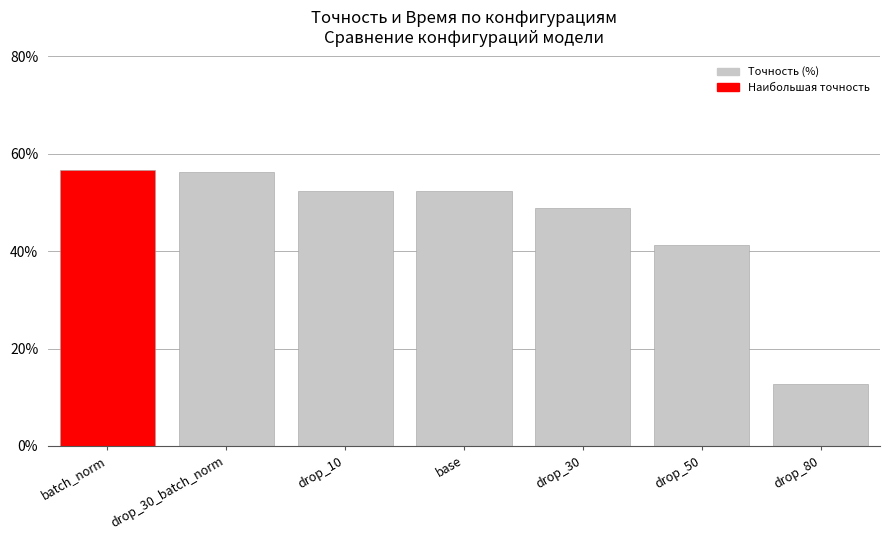

Between drop_30_batch_norm and drop_10, which is larger?

drop_30_batch_norm